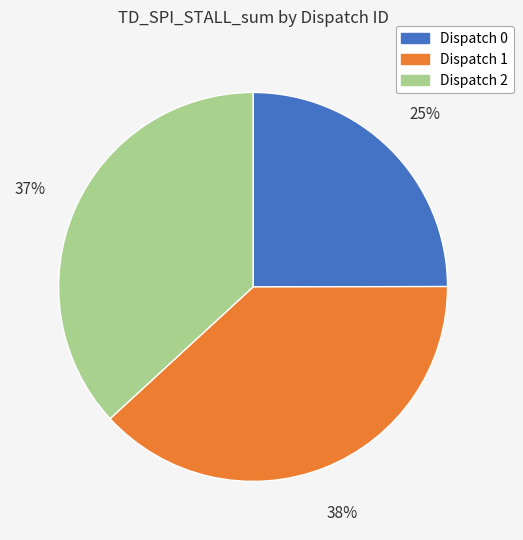

What is the smallest slice in the pie chart?

Dispatch 0